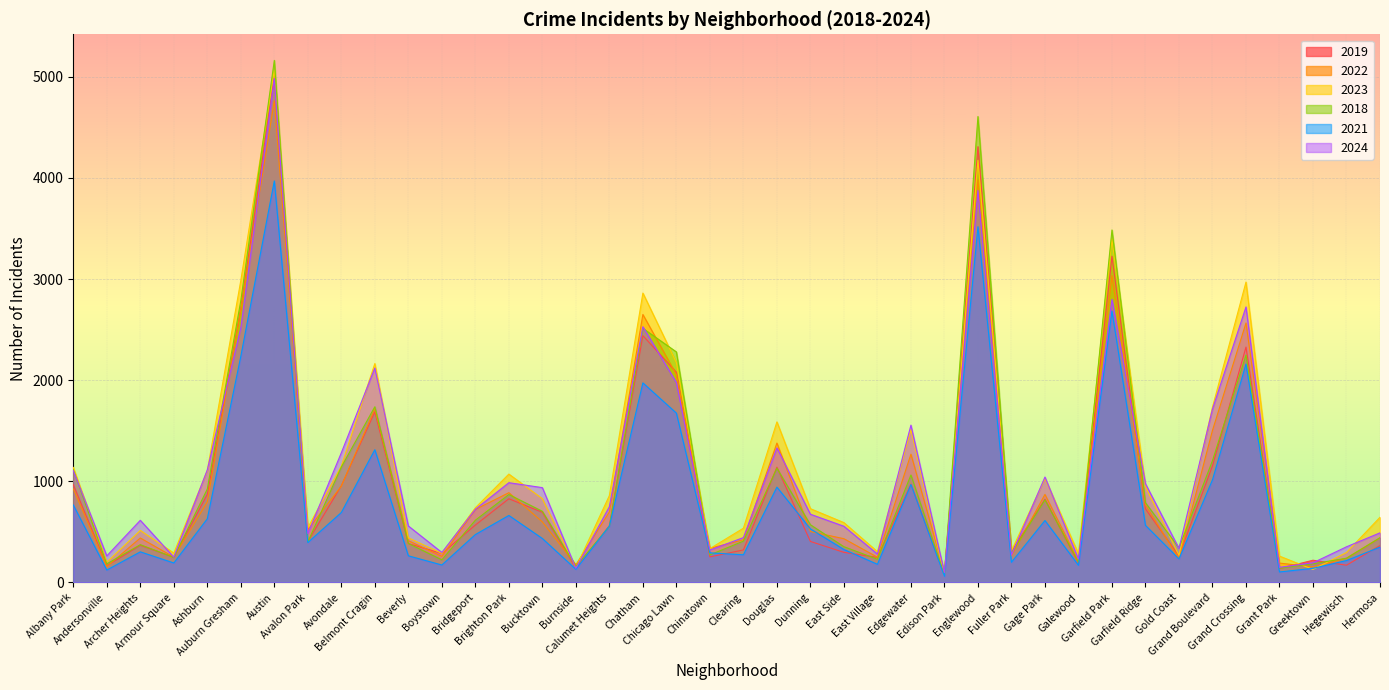

What is the average value of the 2024 series?

1102